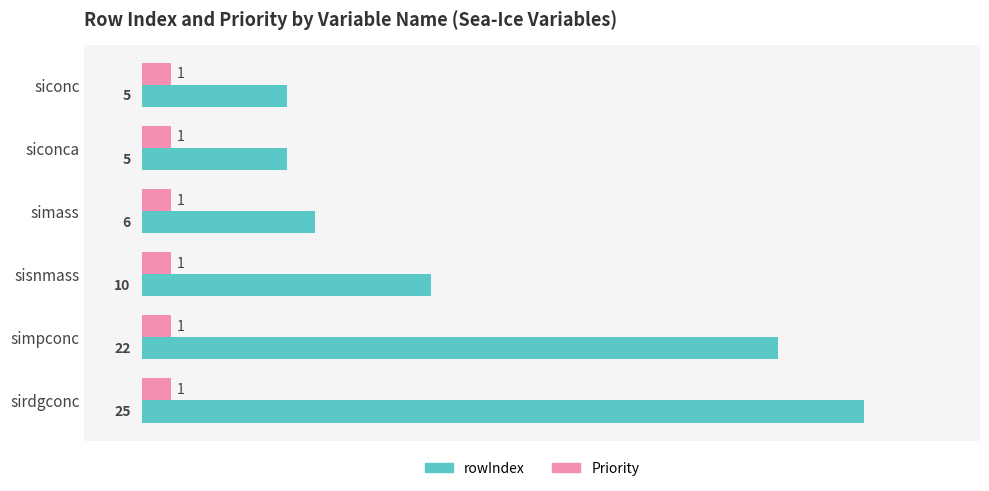

At how many categories does at least one series exceed 17?

2